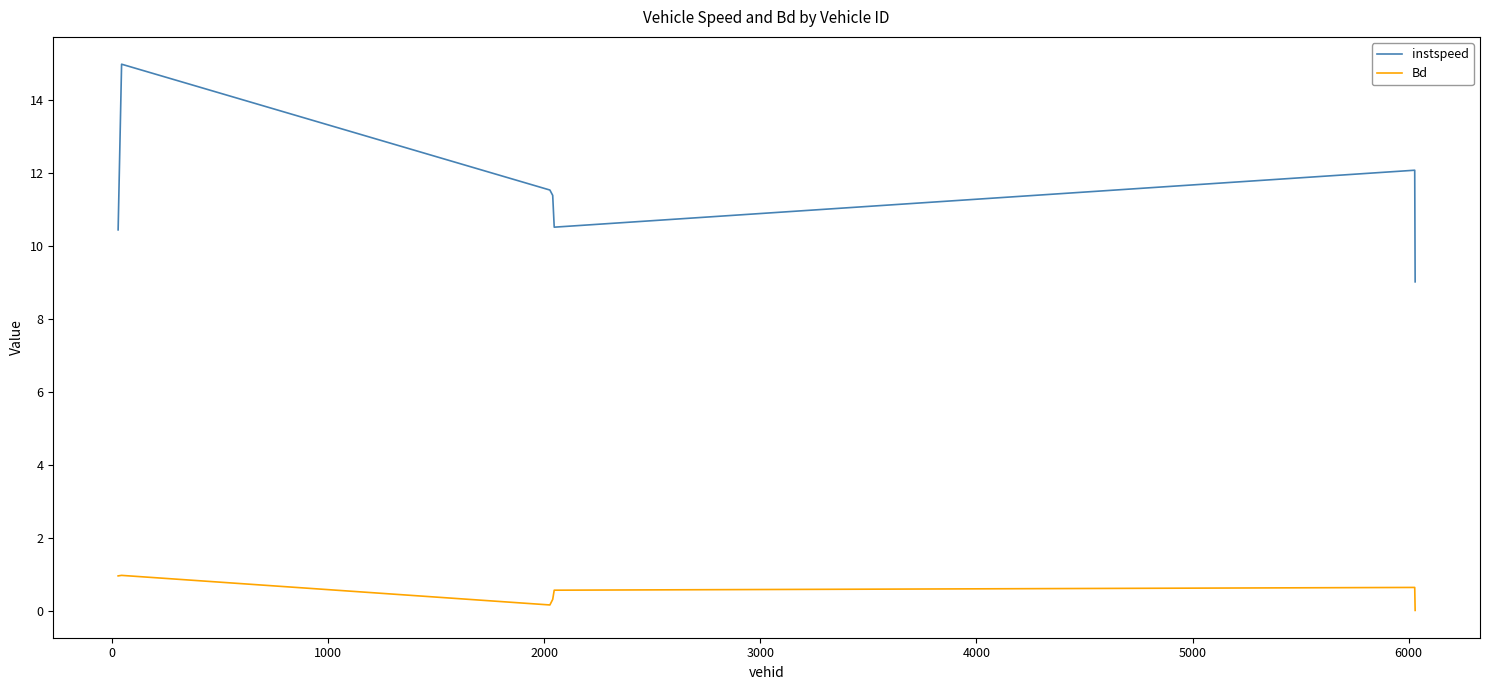

What is the highest value of the Bd series?

1.0